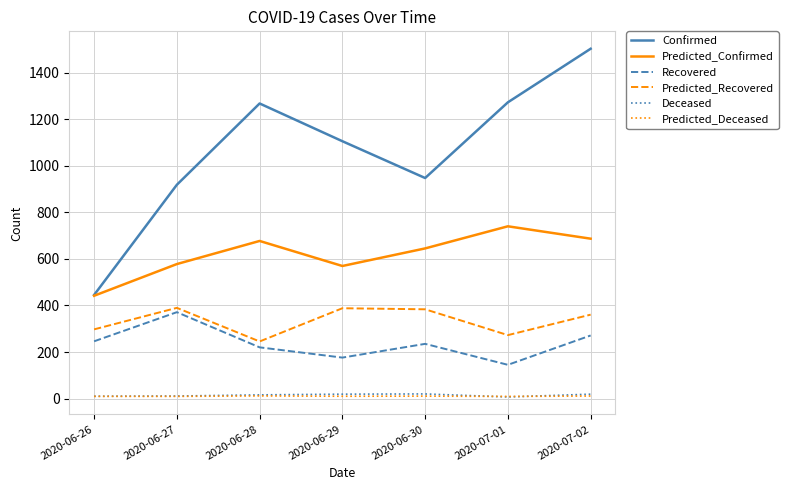

Is it true that Predicted_Recovered equals 383.4 at 2020-06-30?

True